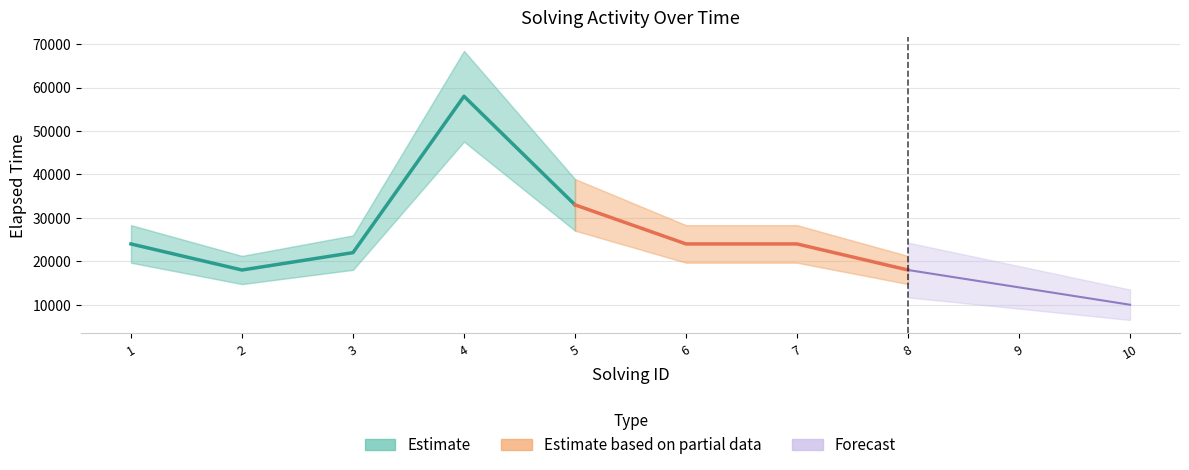

At which label does solving_id first exceed 5?

6